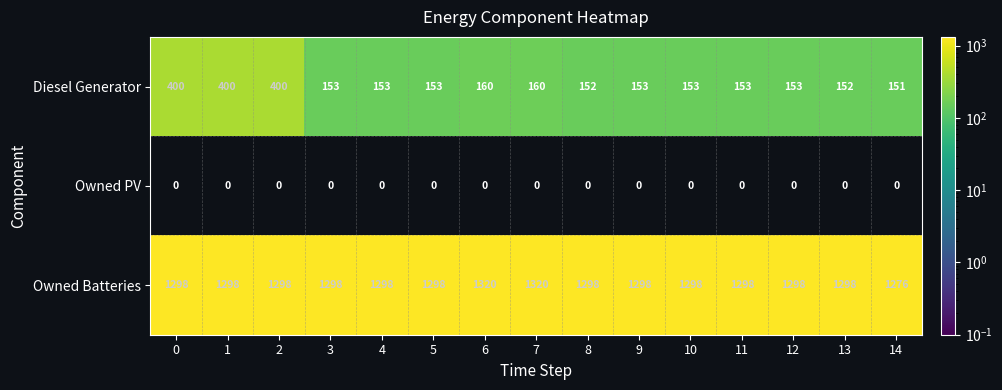

What is the difference between the second highest and minimum values in the Diesel Generator series?

249